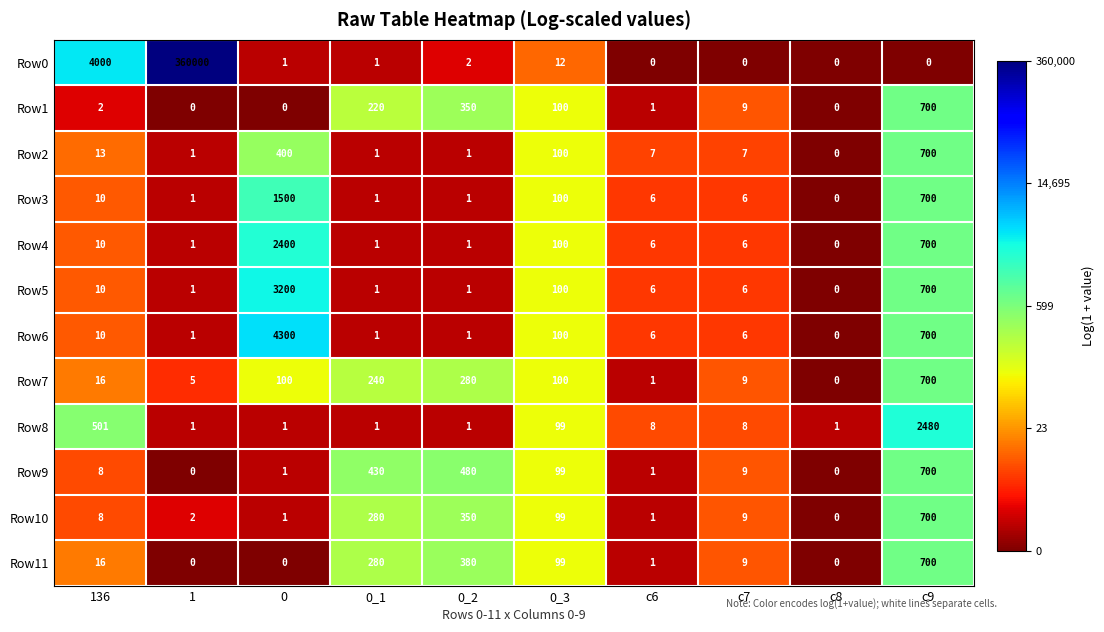

What is the difference between the maximum and second lowest values in the Row4 series?

2399